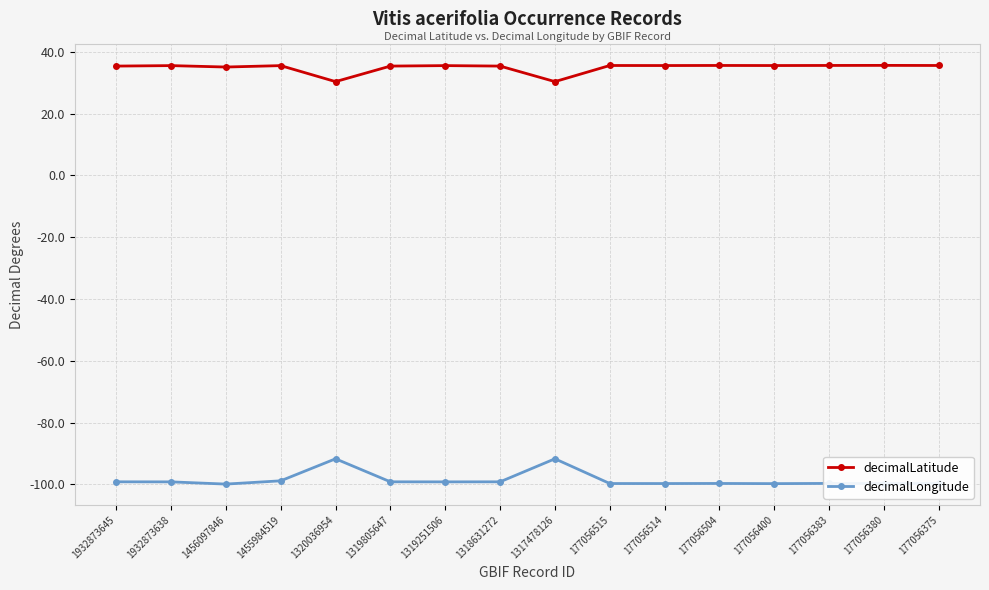

How many lines are shown in the chart?

2